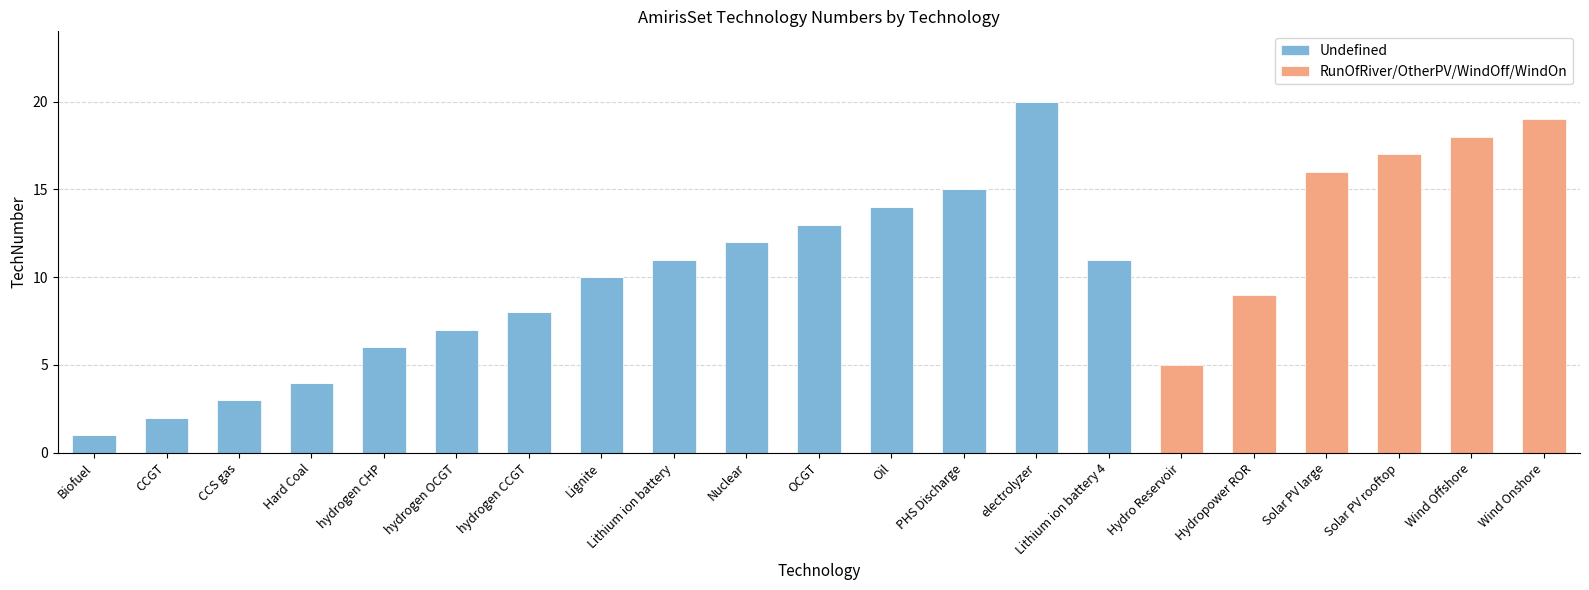

Are the bars horizontal?

No